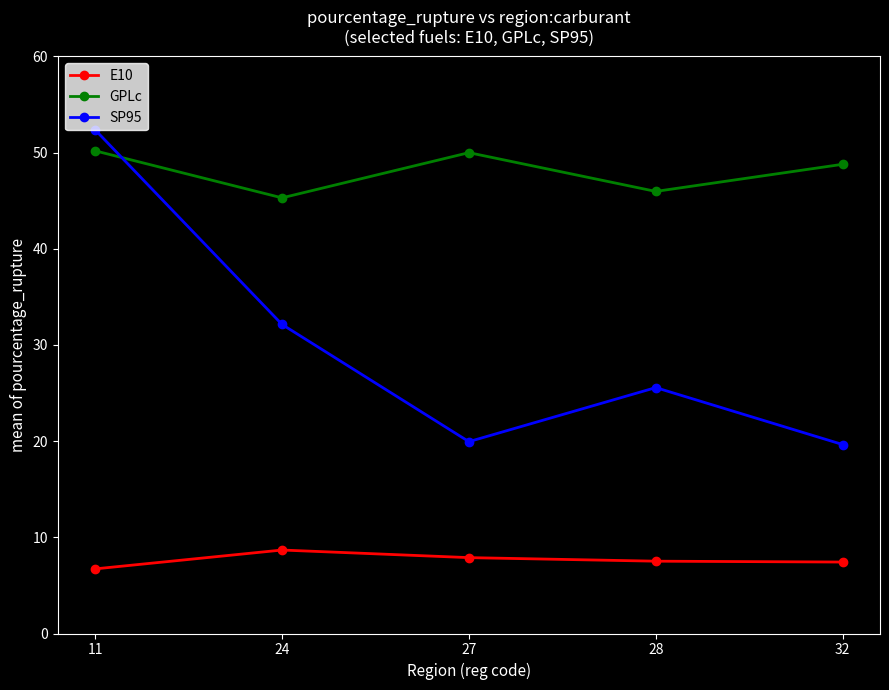

What is the value of the GPLc point at the 1st from the left?

50.2